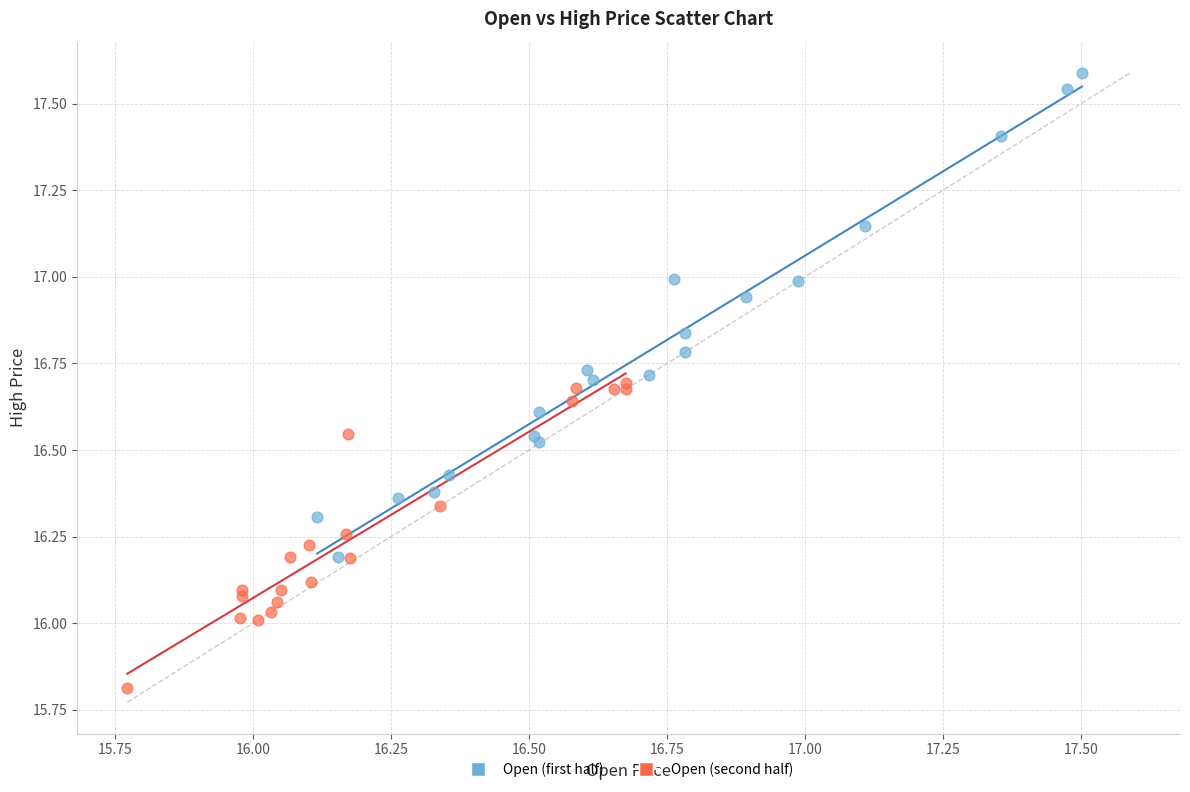

What are all the series names shown in the legend?

Open (first half), Open (second half)